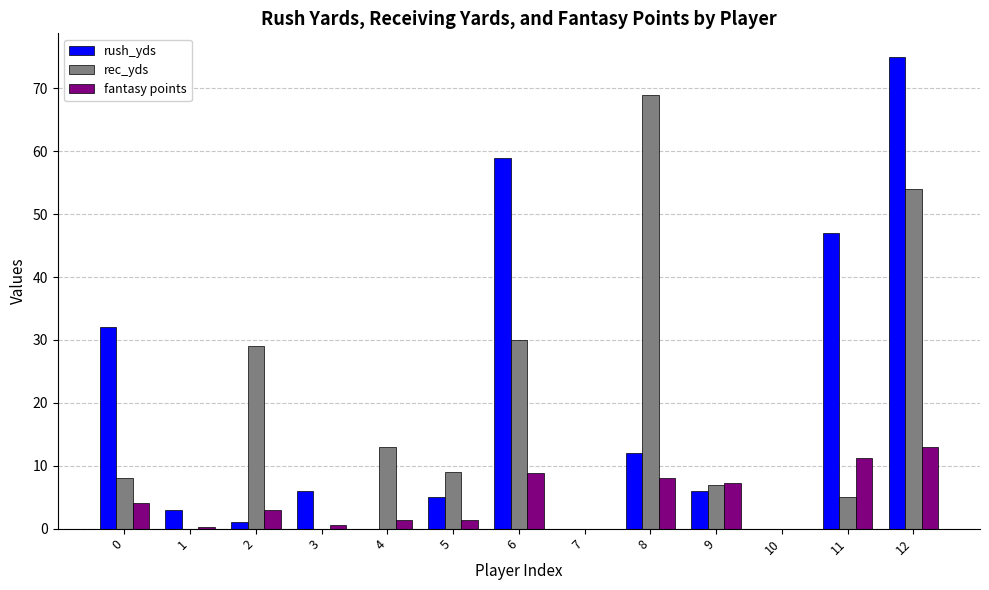

The fantasy points series shows 8.9 at 6. True or false?

True